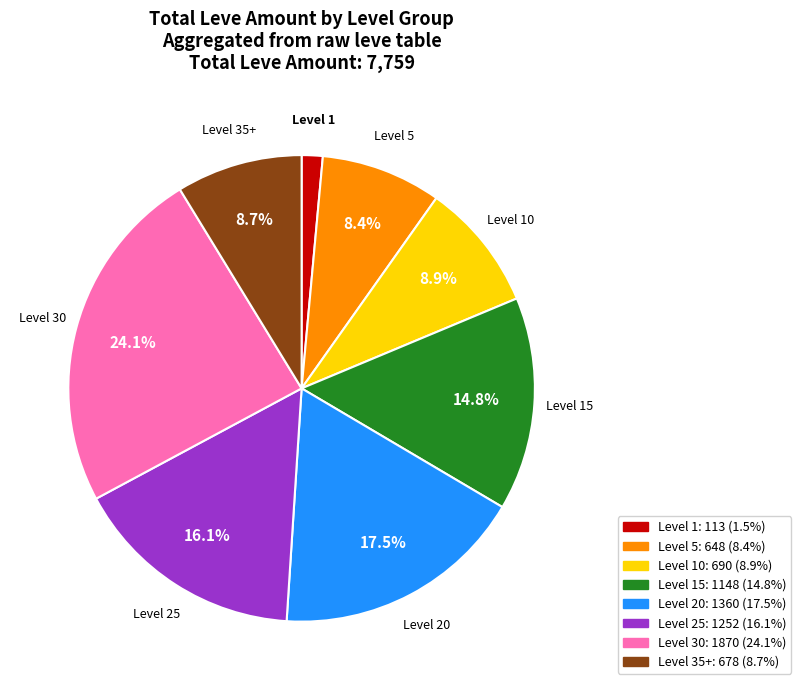

Is there any slice that represents more than half of the pie?

No